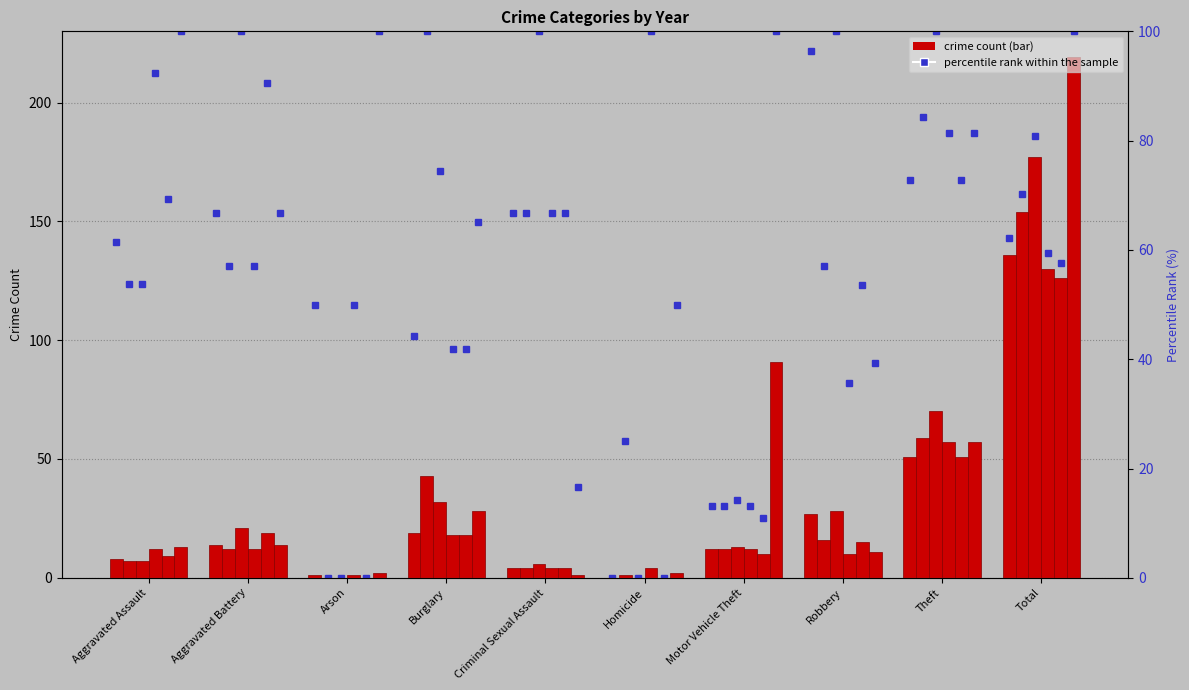

At which category is the sum across all series the highest?

Total